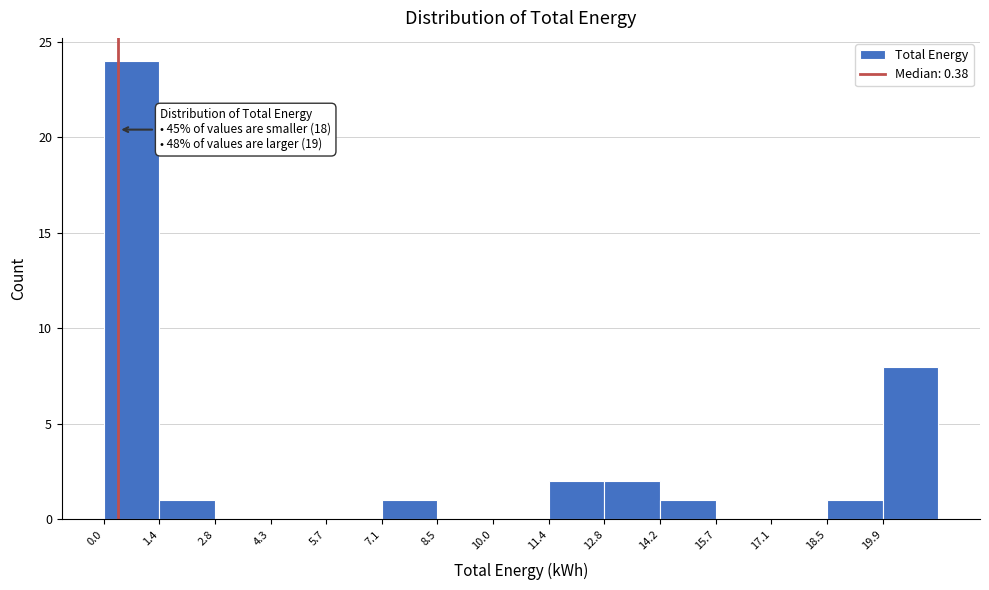

Which range on the x-axis has the tallest bar?

0.0 to 1.4